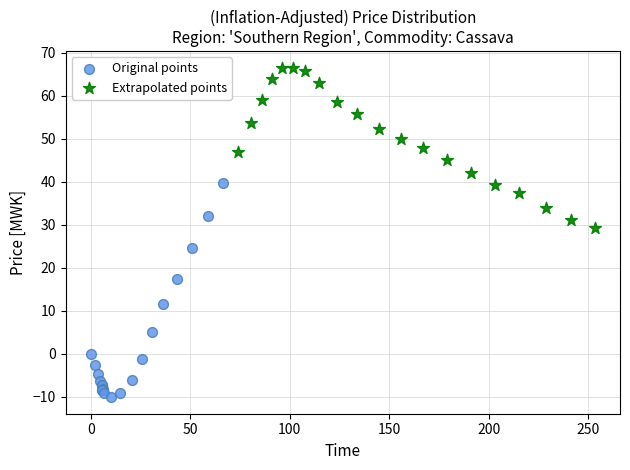

Which series reaches the maximum Y coordinate?

Extrapolated points